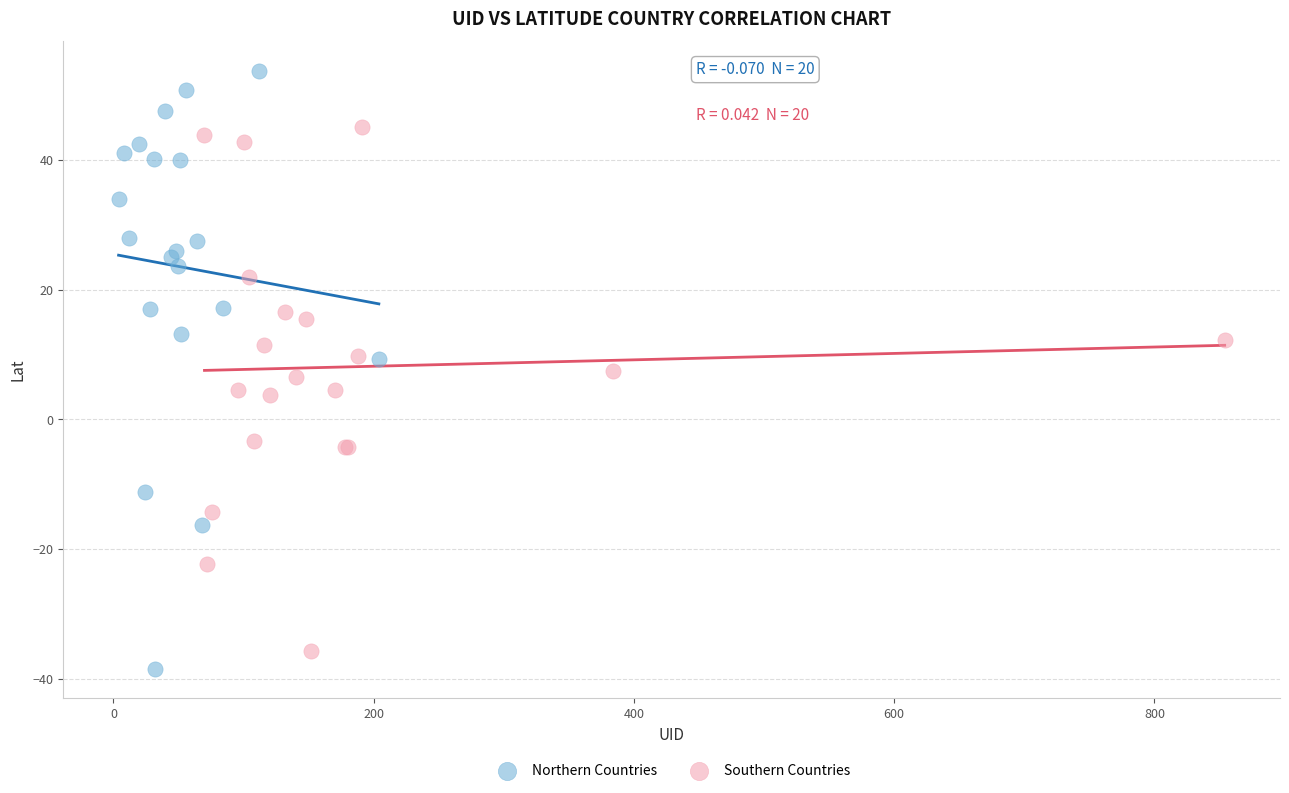

Which series has the largest Y range (max minus min)?

Northern Countries